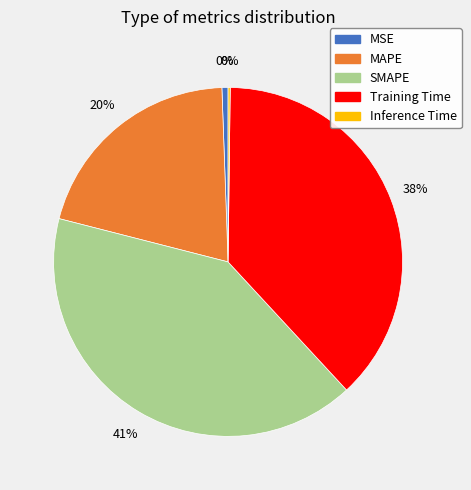

What percentage is the MAPE slice, to the nearest percent?

20%